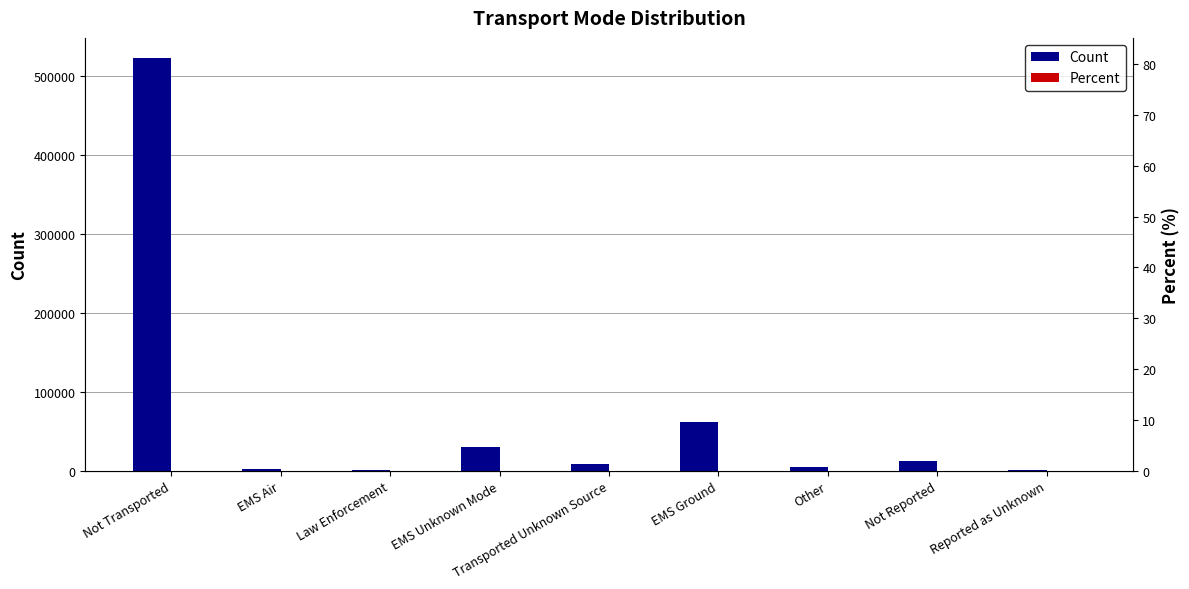

What is the highest value of the Percent series?

81.2